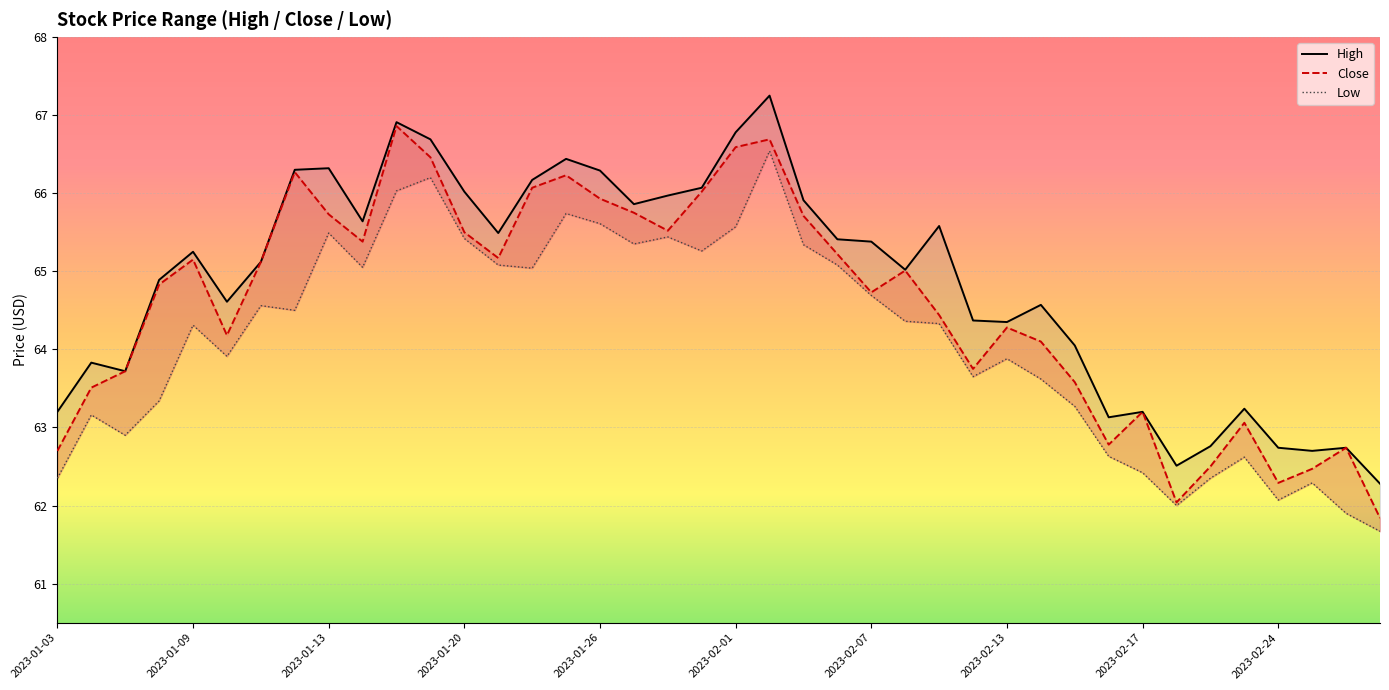

What are all the series names shown in the legend?

High, Close, Low